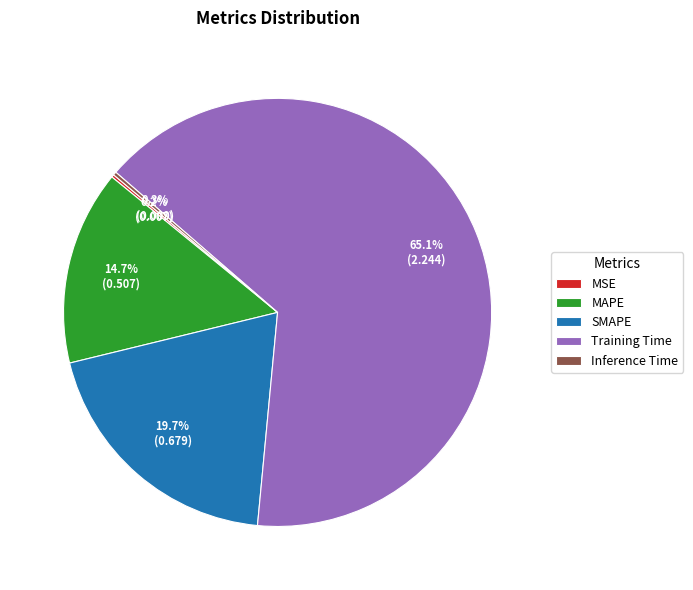

What is the total percentage of MAPE and Training Time?

79.8%